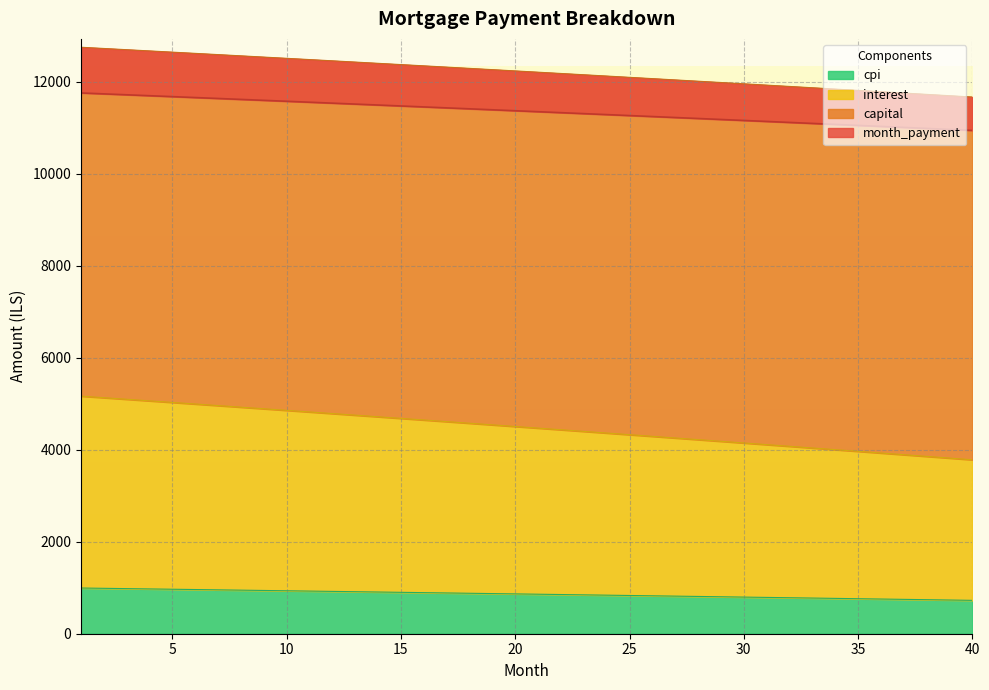

True or false: interest and capital cross at least once.

False